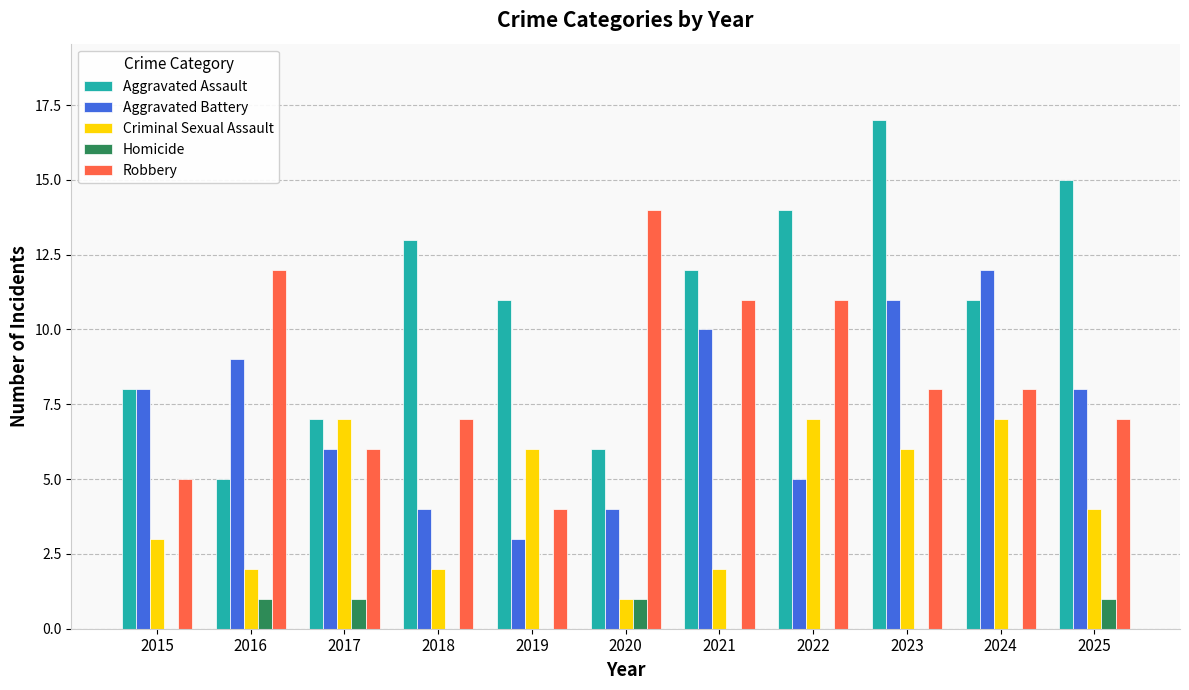

What is the total value across all series at 2016?

29